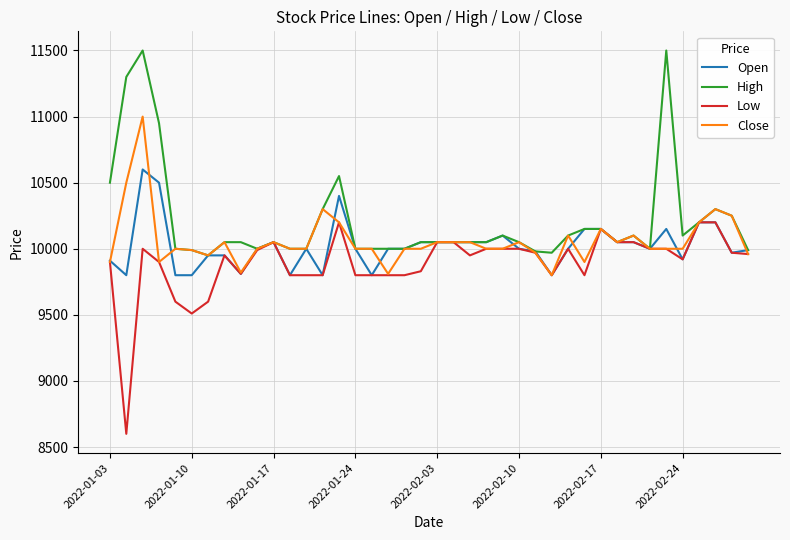

Rank the series by their maximum value, from lowest to highest.

Low, Open, Close, High